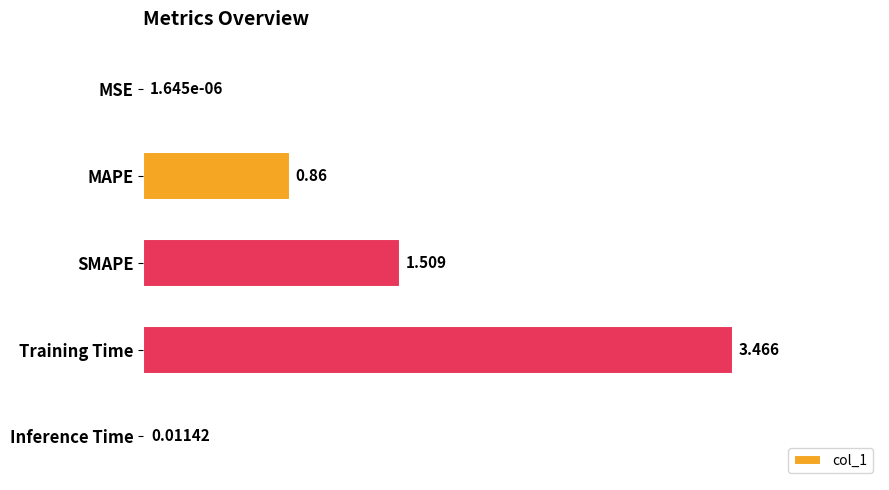

Where is the data nearest to the value 1?

MAPE